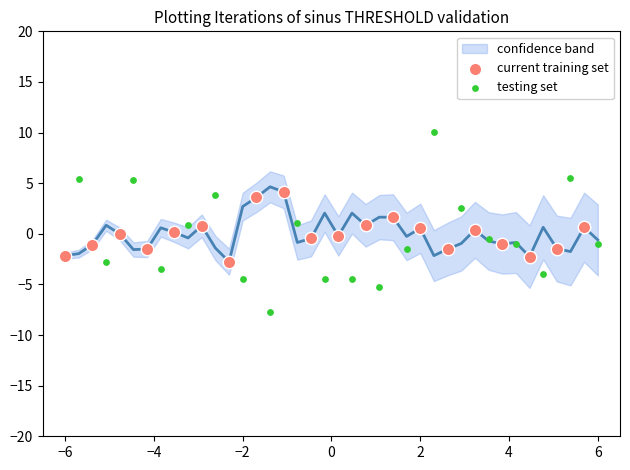

Which series has the widest spread of Y values?

testing set